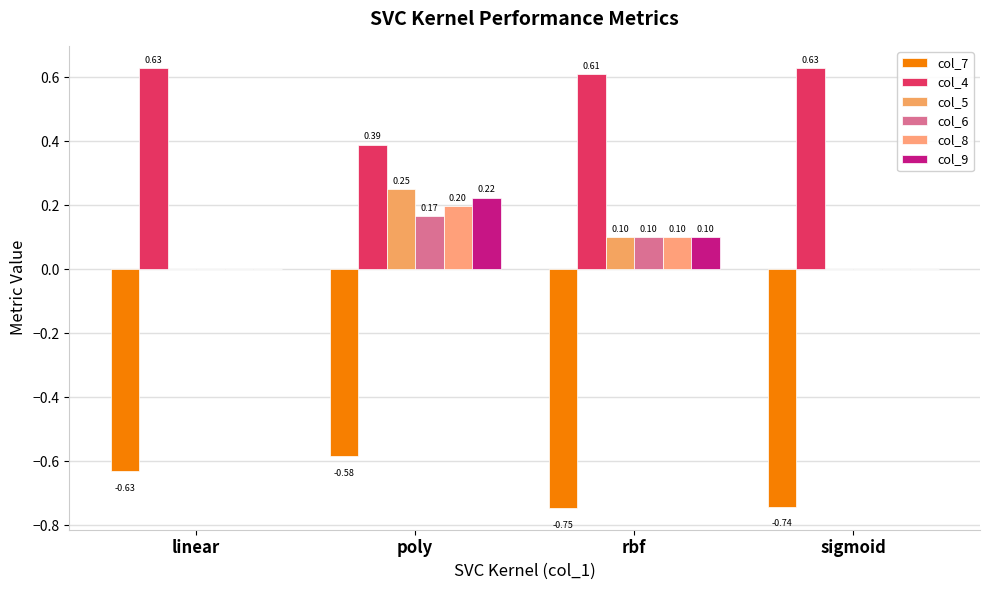

What are all the series names shown in the legend?

col_7, col_4, col_5, col_6, col_8, col_9